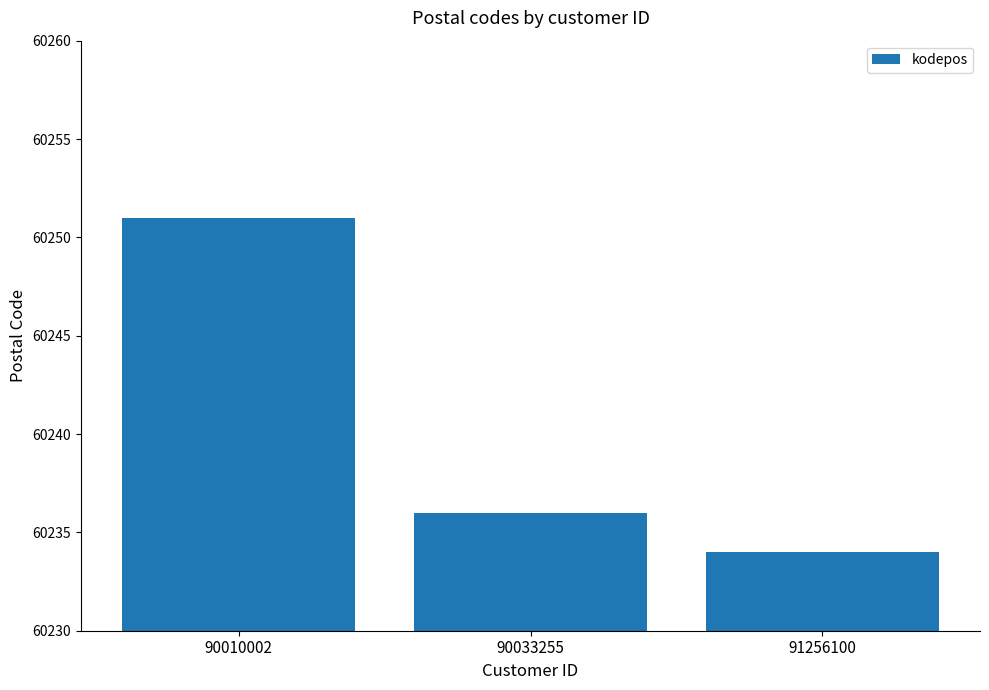

List the labels in order of value, largest first.

90010002, 90033255, 91256100